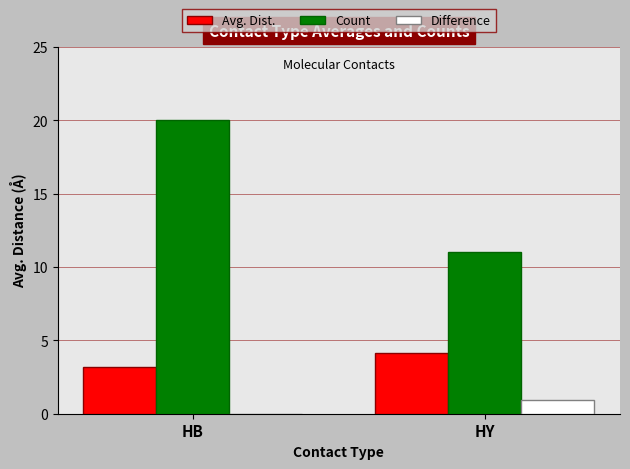

At which category is the sum across all series the highest?

HB